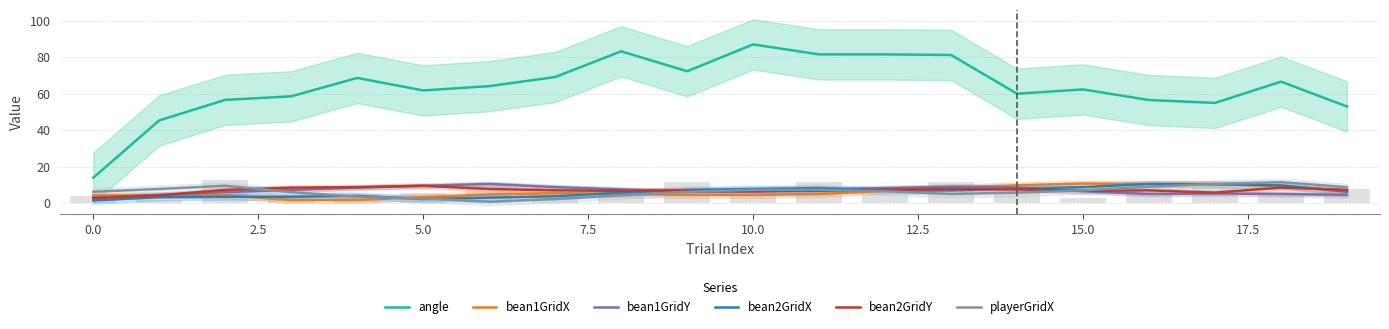

What are all the series names shown in the legend?

angle, bean1GridX, bean1GridY, bean2GridX, bean2GridY, playerGridX